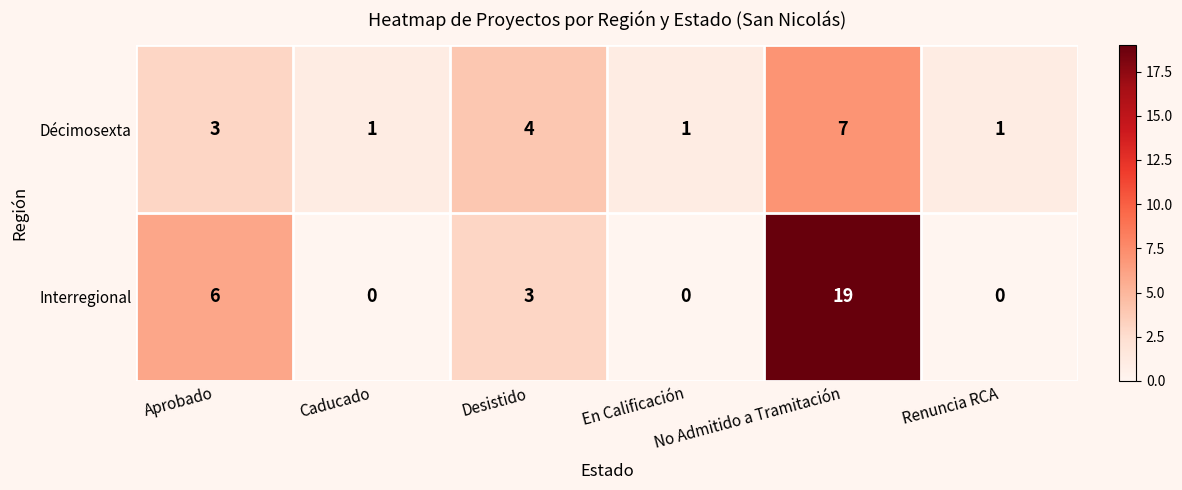

What is the maximum value shown in the chart?

19